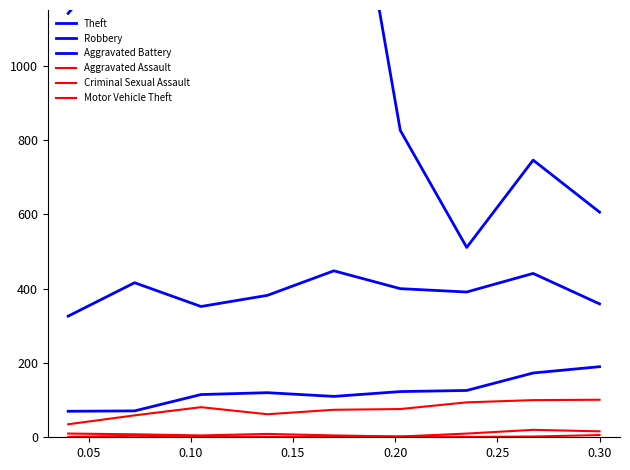

At which category is the sum across all series the highest?

0.20